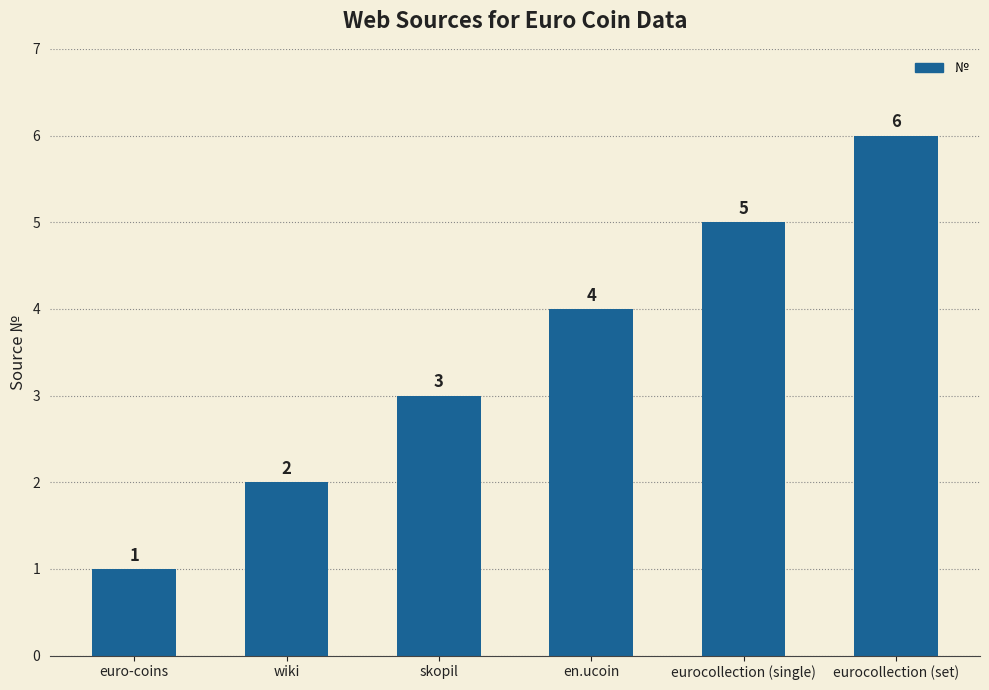

Is it true that the value at eurocollection (single) is 5?

True